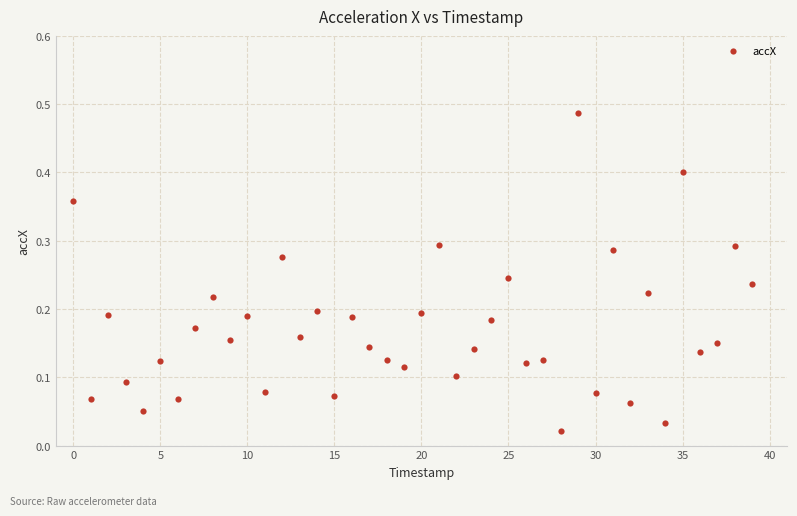

How many data points are displayed?

40